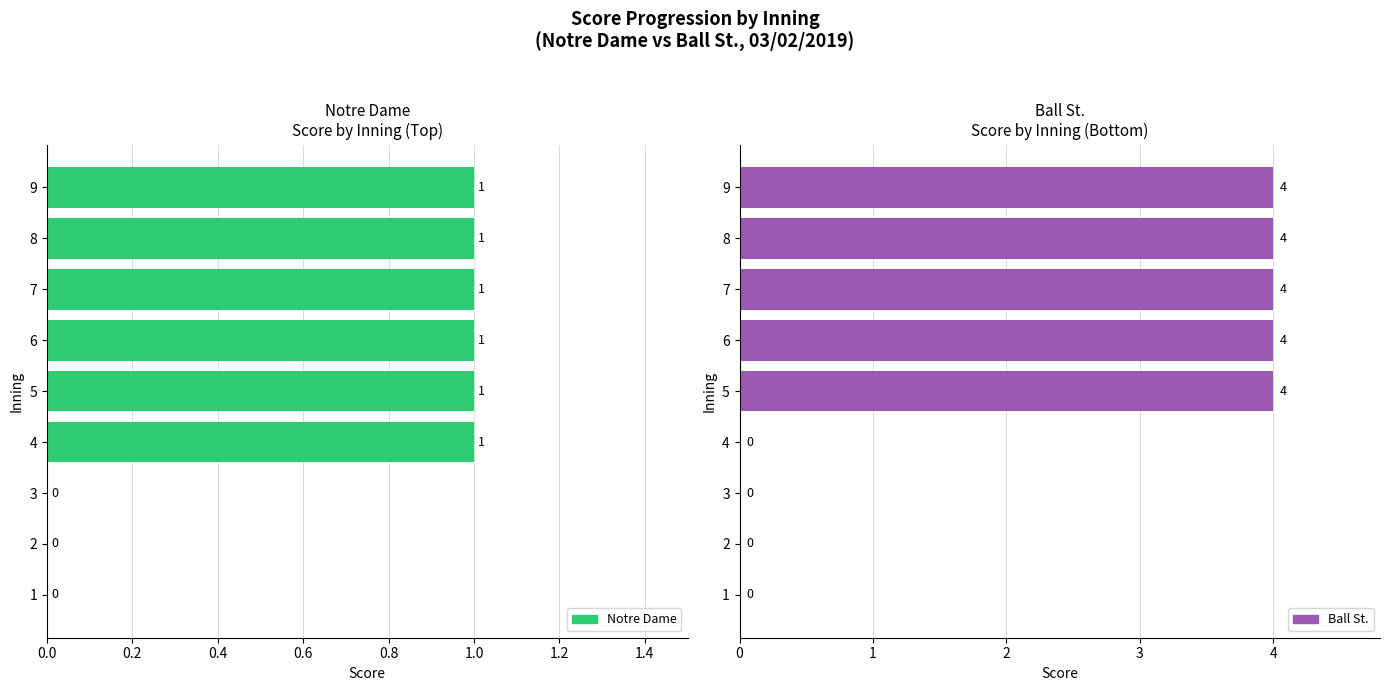

What is the value of the Ball St. bar at the 7th from the left?

4